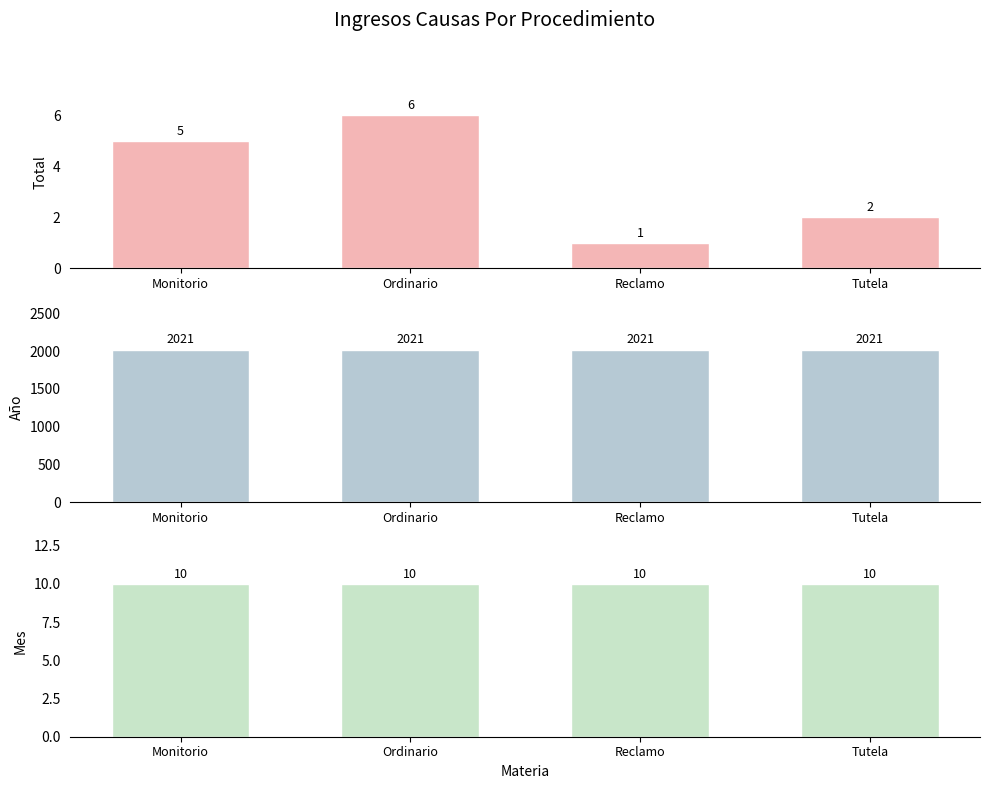

Which category has the highest value across all series?

Monitorio